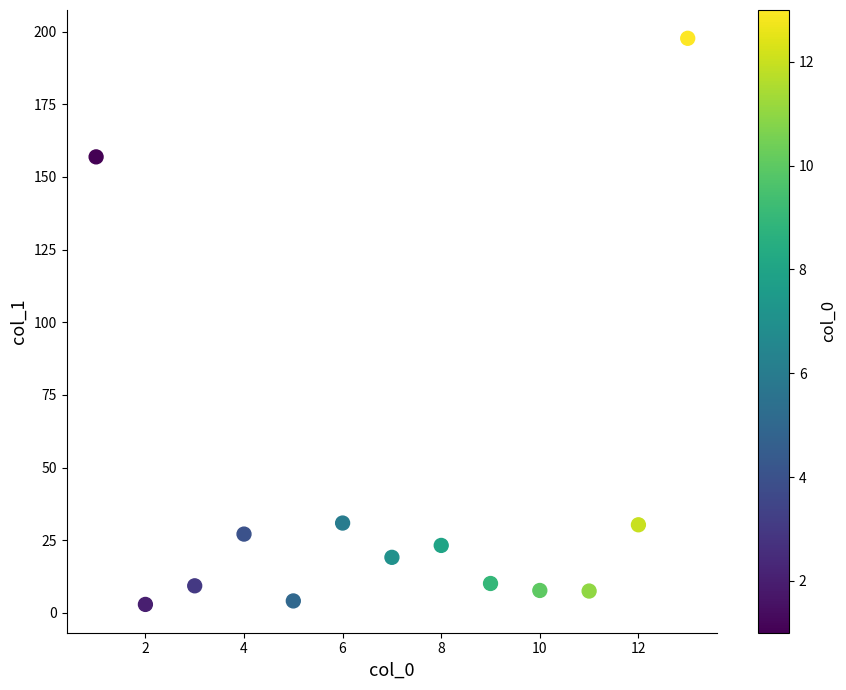

What Y value in the scatter plot is closest to 100?

156.9